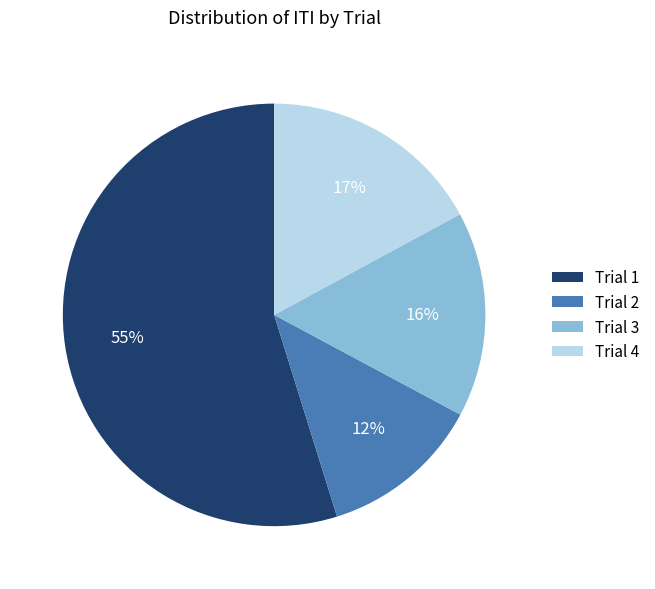

Does Trial 1 represent more than half of the total?

Yes